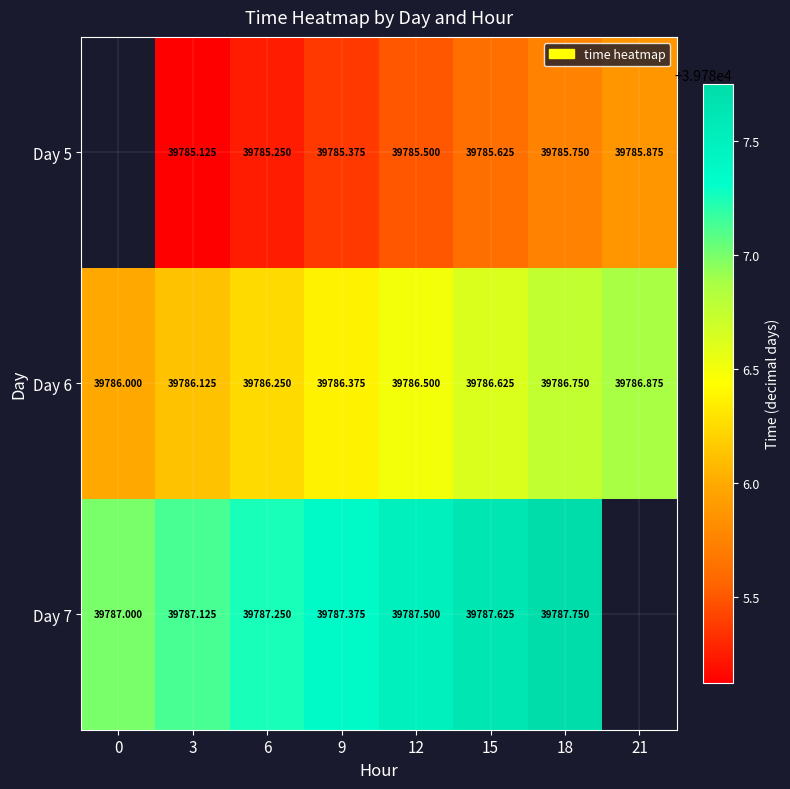

Which label corresponds to the smallest value in the chart?

3